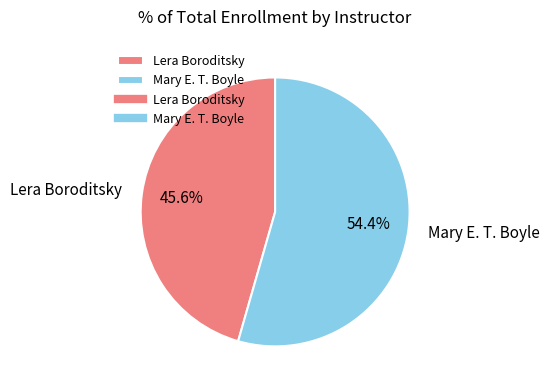

Between Lera Boroditsky and Mary E. T. Boyle, which is larger?

Mary E. T. Boyle